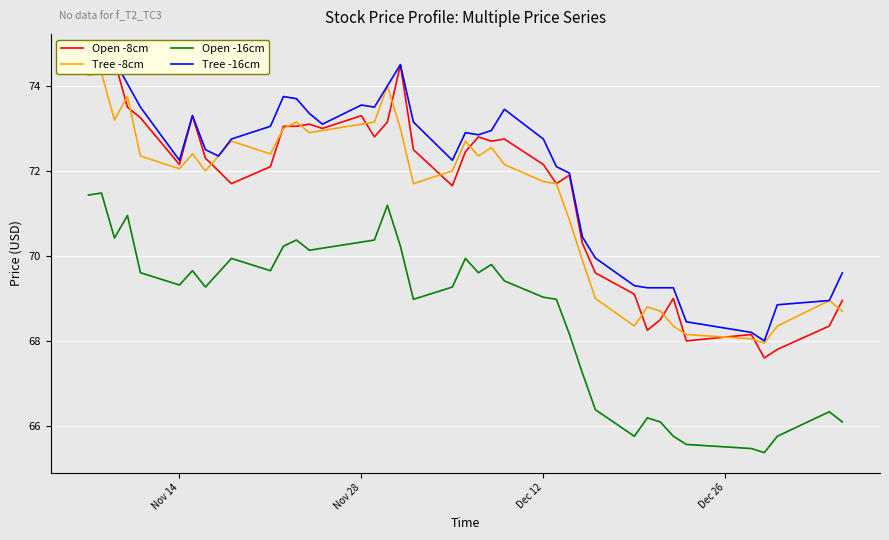

Is it true that Open -16cm equals 114.2 at Dec 12?

False